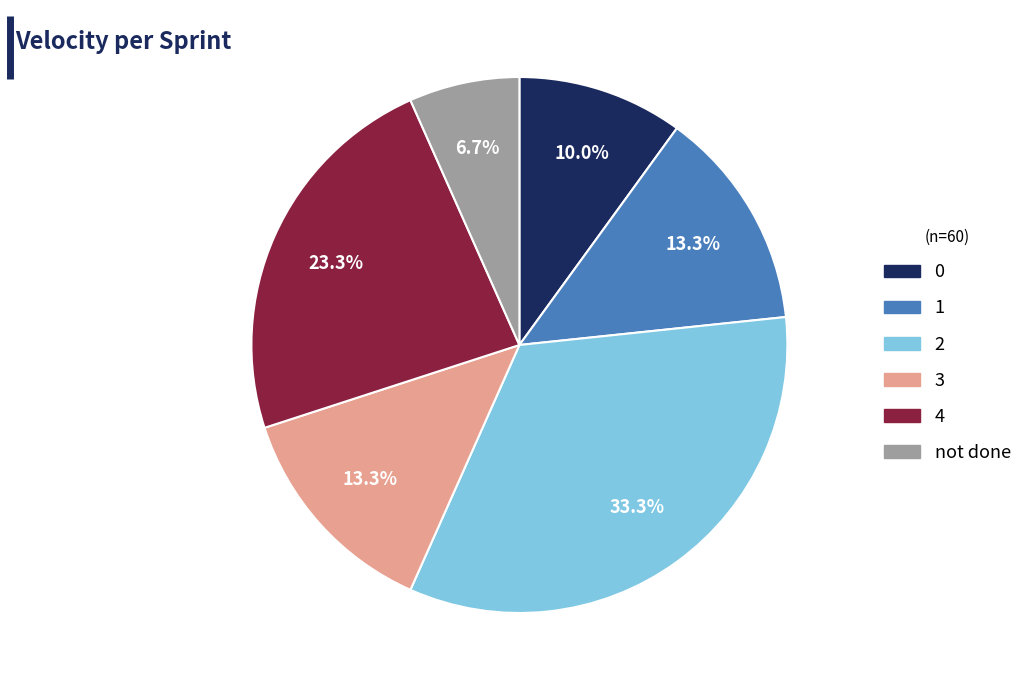

To the nearest percent, what percentage of the pie is 4?

23%